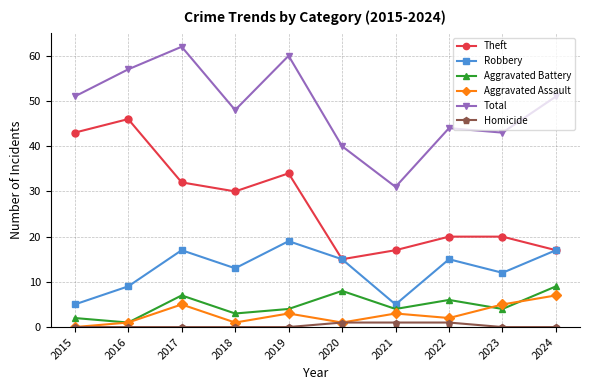

What is the sum of the Theft values at 2017 and 2016?

78